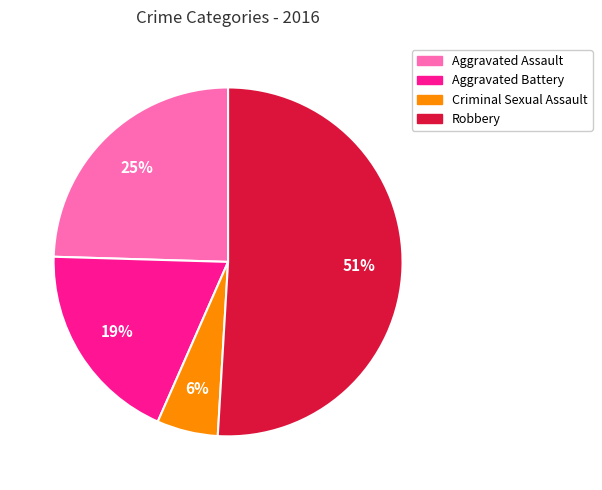

How many slices are in this pie chart?

4